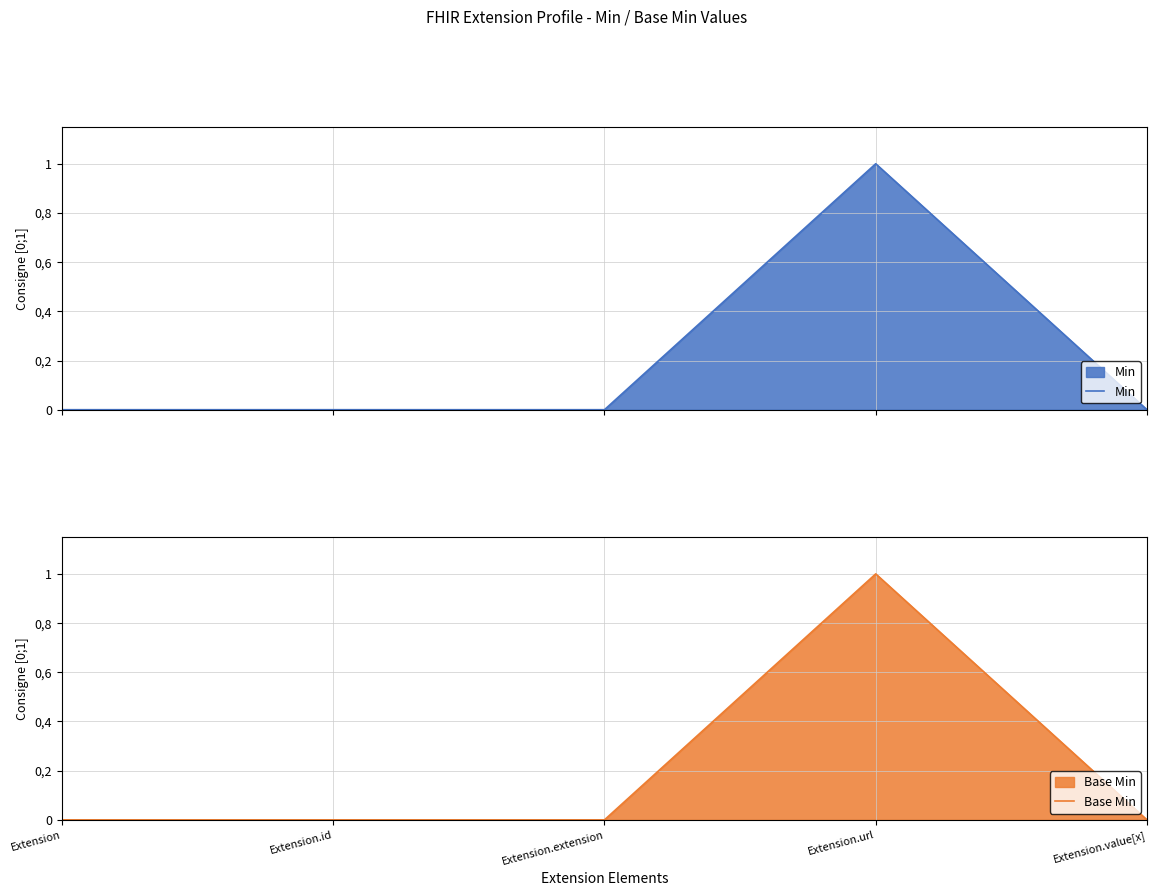

Rank the series by their maximum value, from highest to lowest.

Min, Base Min